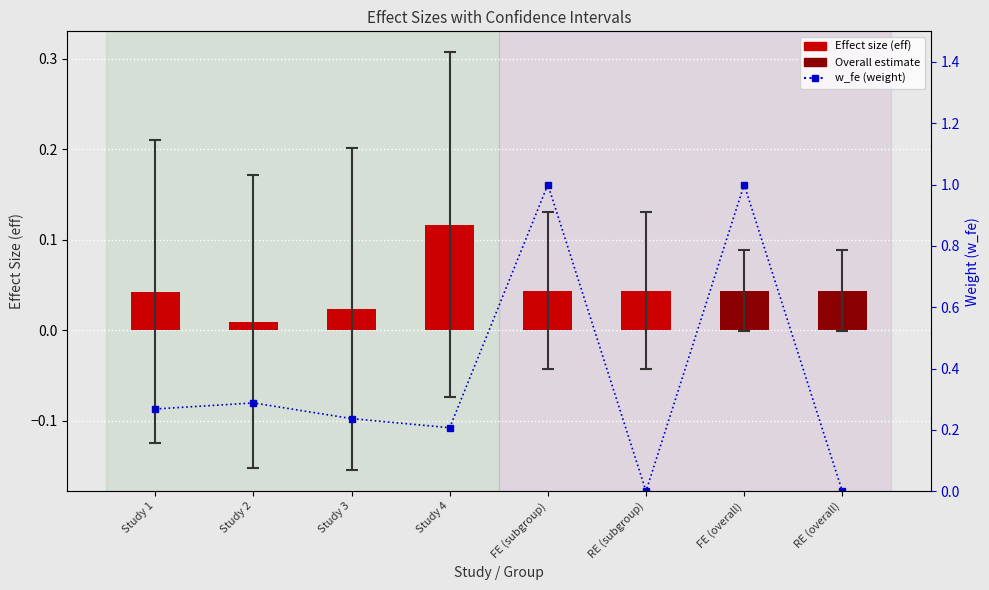

The value of Effect size (eff) at RE (subgroup) is 0.0. True or false?

True